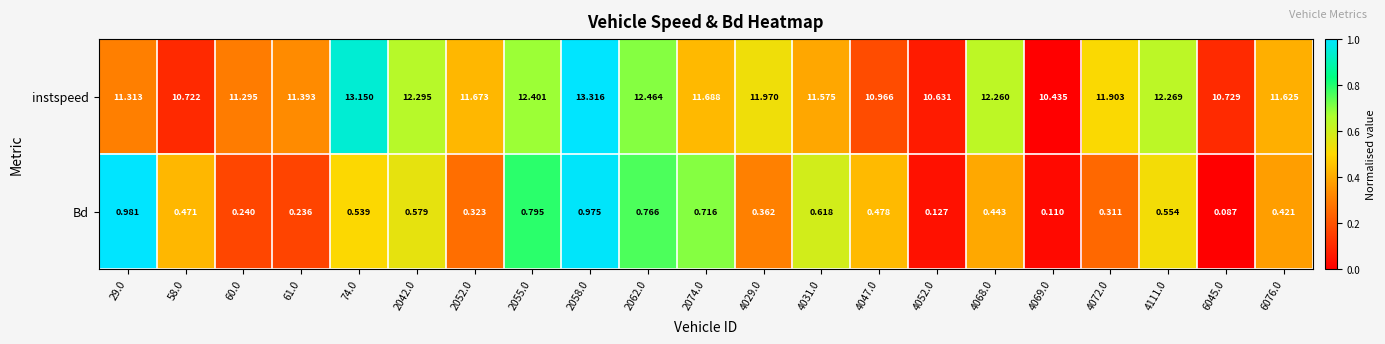

Which series has the largest total across all categories?

instspeed